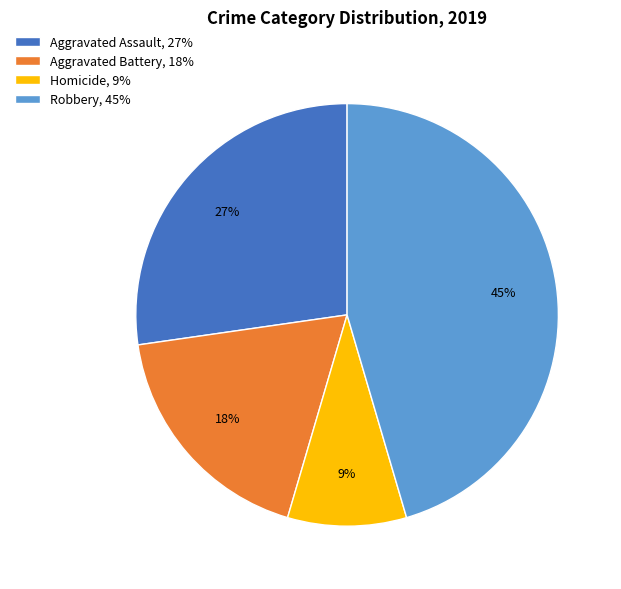

To the nearest percent, what is the average slice percentage?

25%